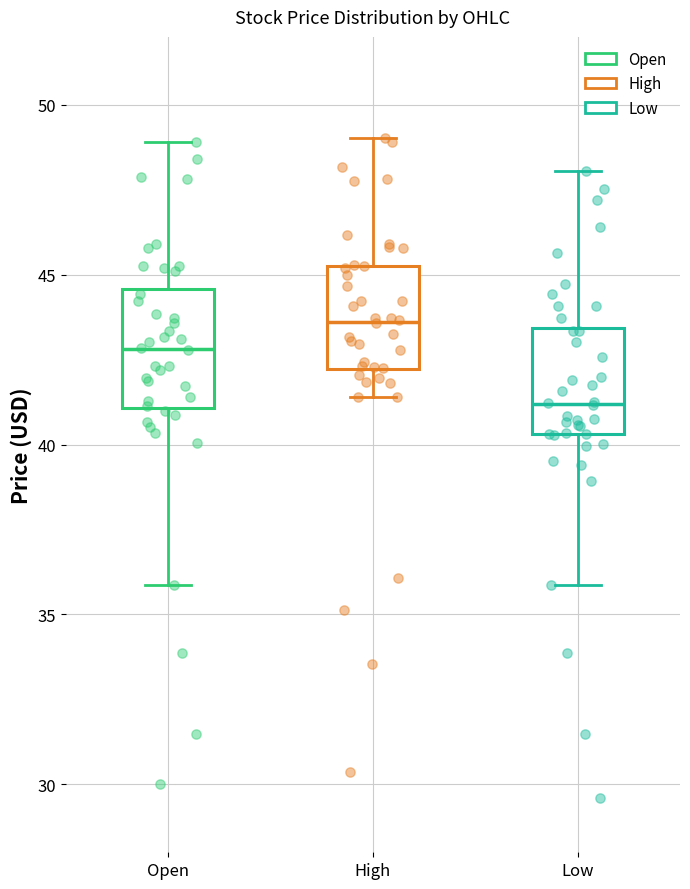

Where does the median line of the box for Open sit on the y-axis? The values are not printed on the chart, so give them approximately, as read against the axis.

43.0